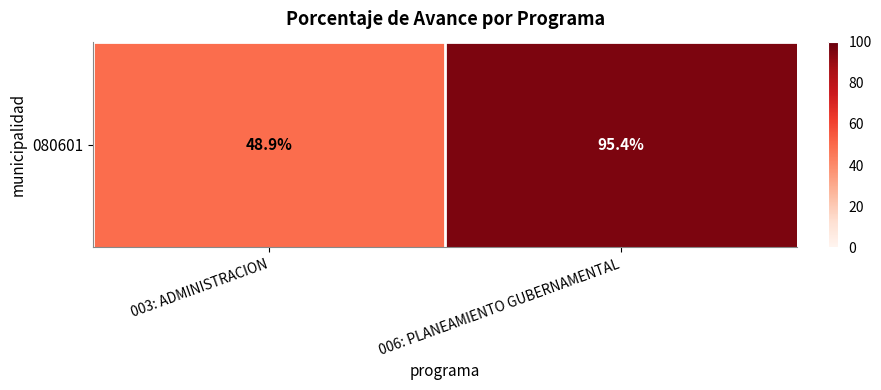

Count the number of values greater than 95.

1